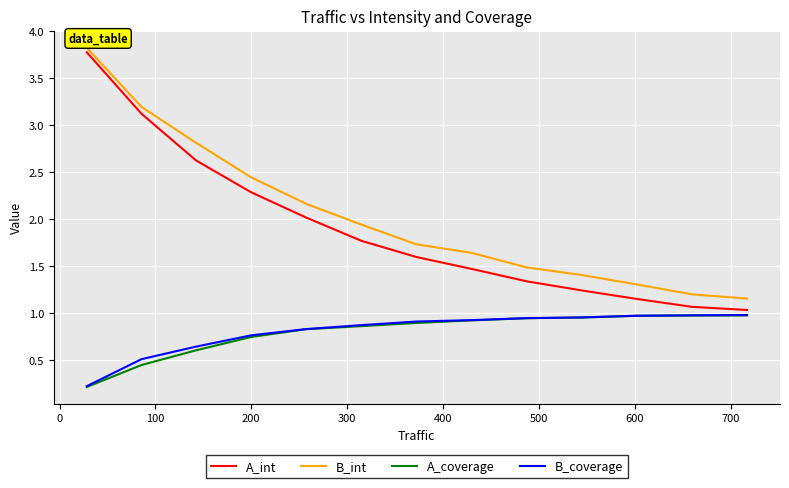

What is the maximum value shown in the chart?

3.8